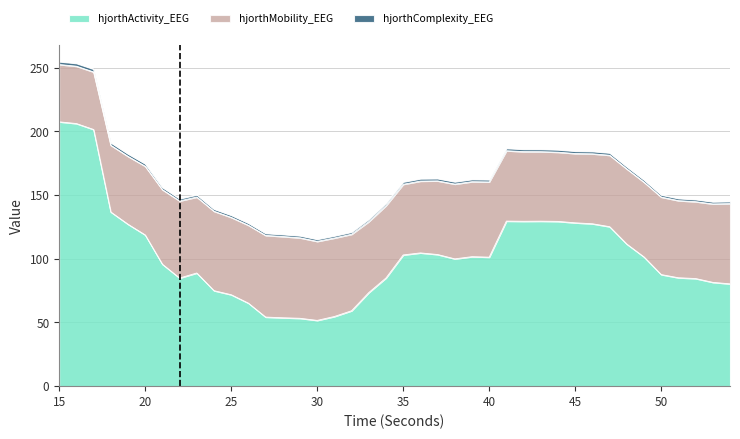

At which category is the sum across all series the highest?

15